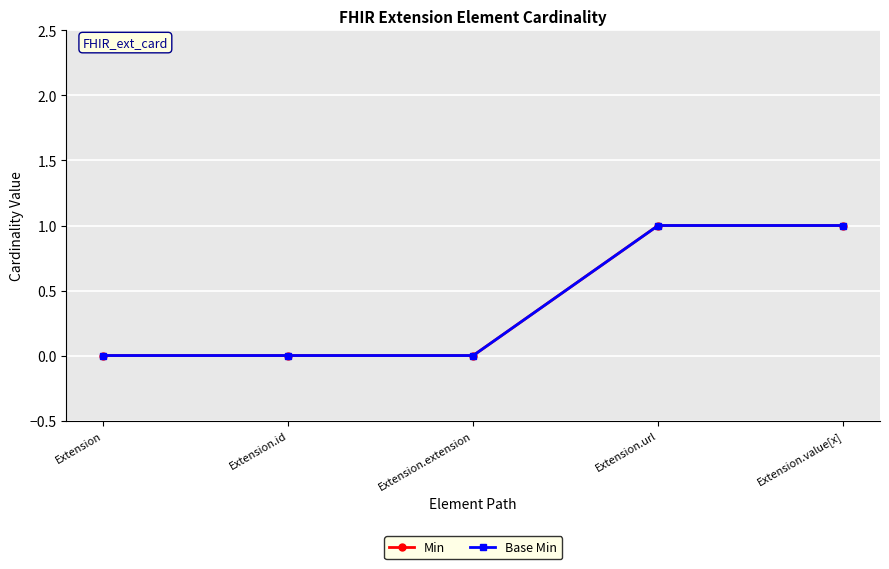

Which category has the highest value in the Min series?

Extension.url